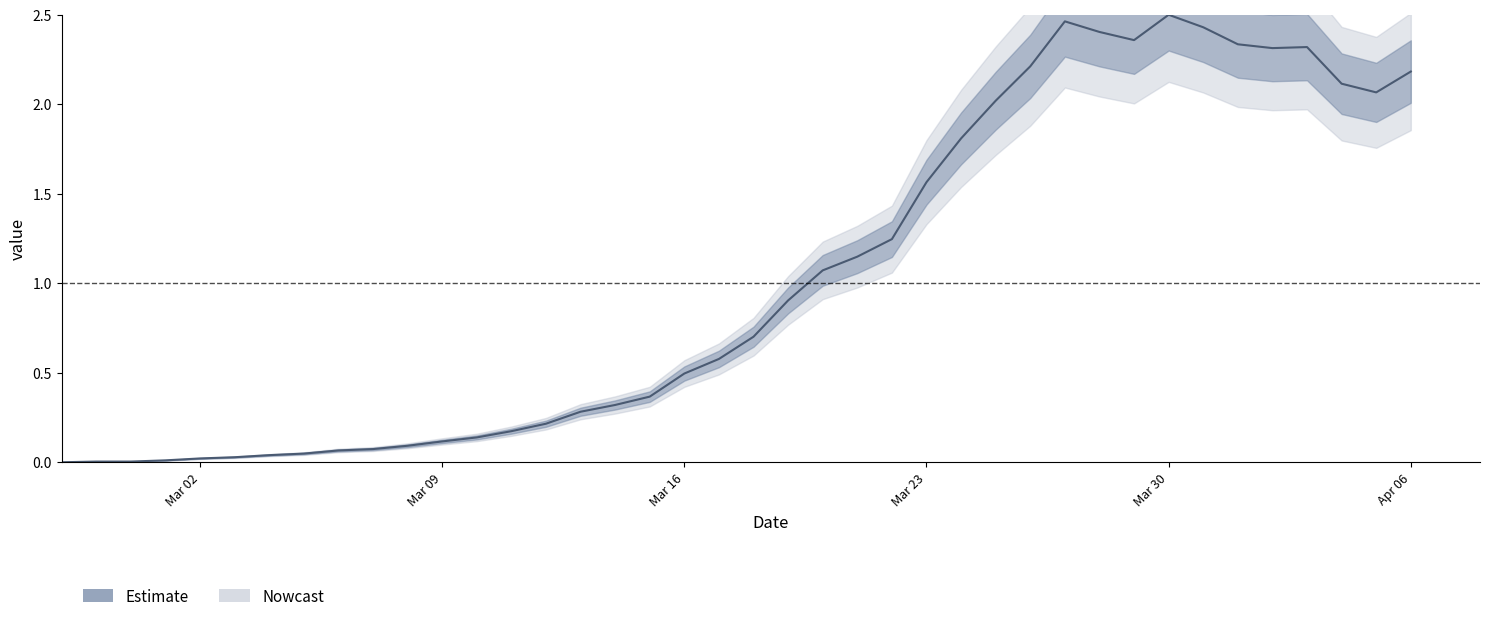

The chart shows a value of 0.0 at Mar 09. True or false?

False